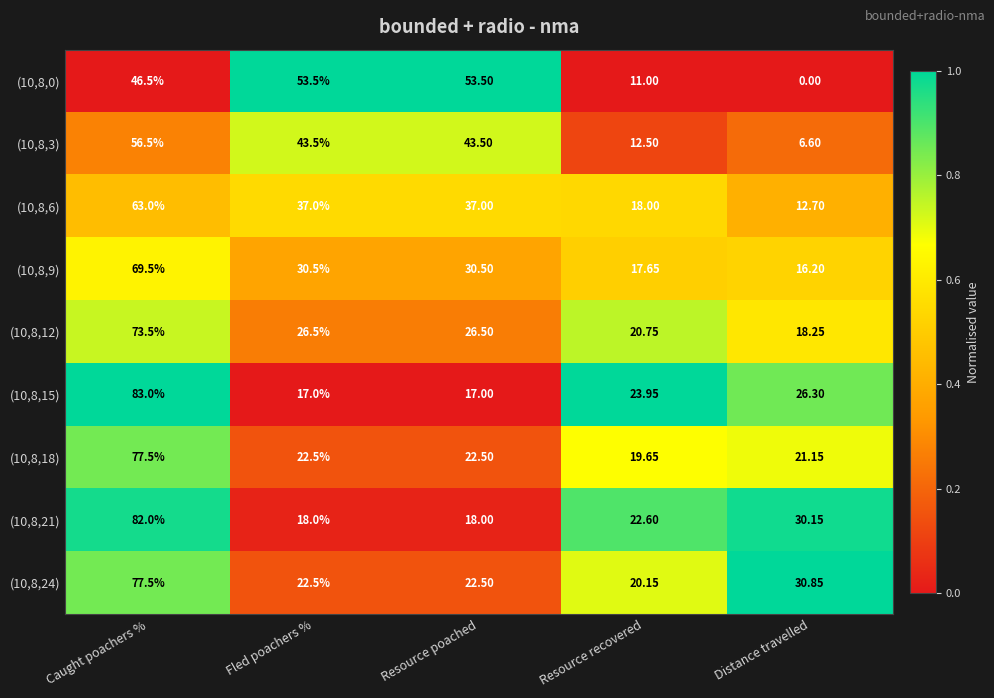

Which series has the largest total across all categories?

(10,8,24)